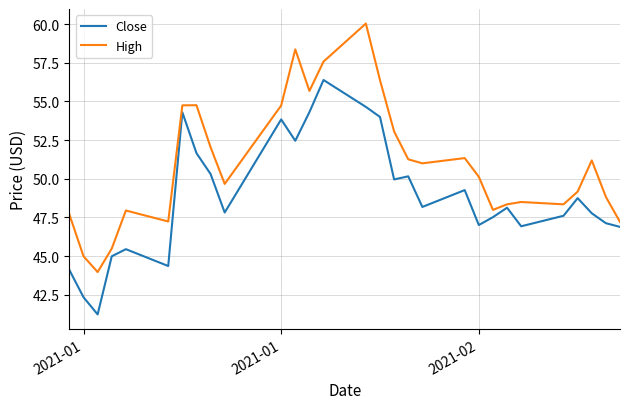

What is the minimum value shown in the chart?

41.2